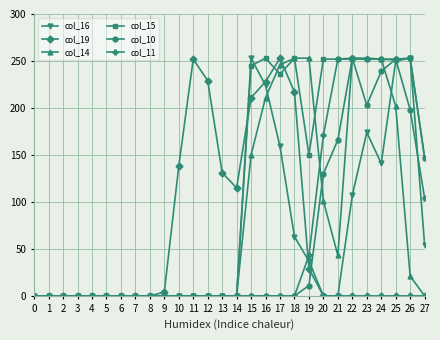

How many distinct data groups are displayed?

6